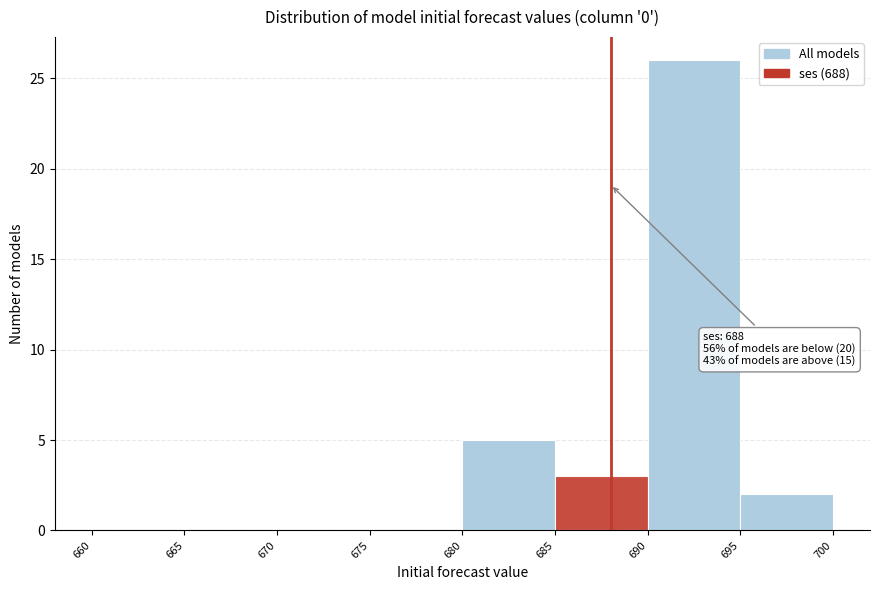

Which range on the x-axis has the tallest bar?

690 to 695